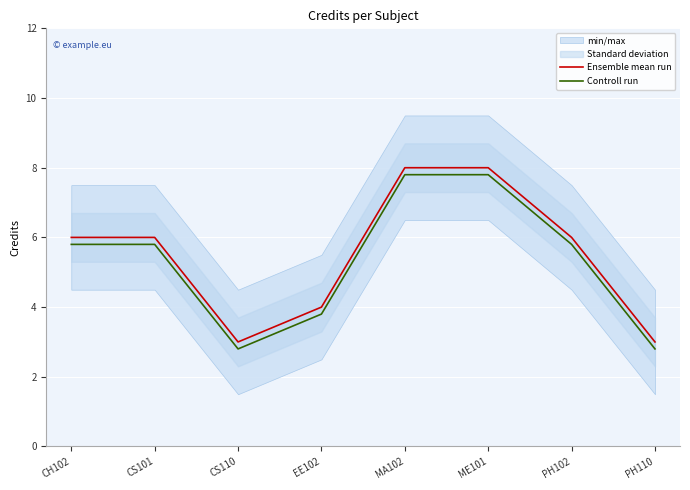

True or false: Controll run and Ensemble mean run cross at least once.

False